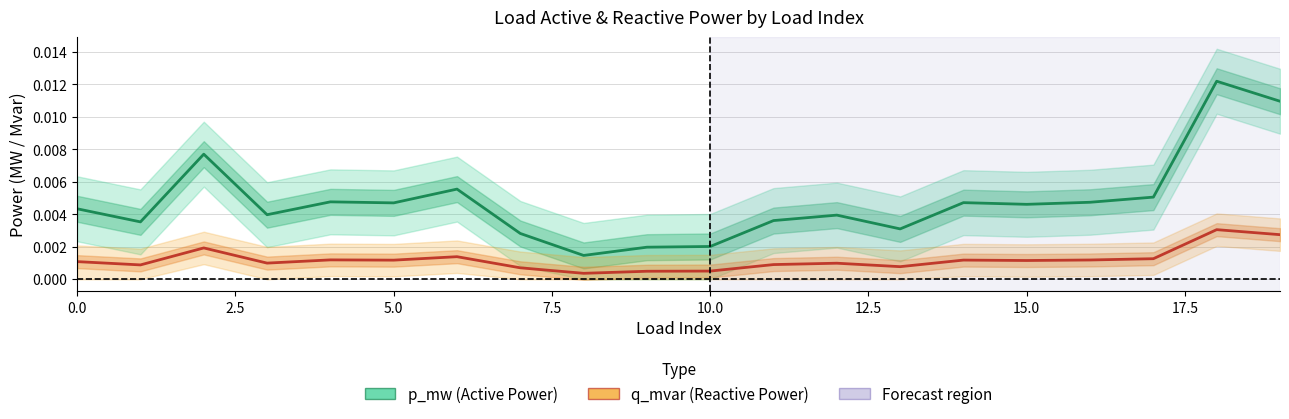

True or false: q_mvar (Reactive Power) has a value of 0.0 at 17.5.

False